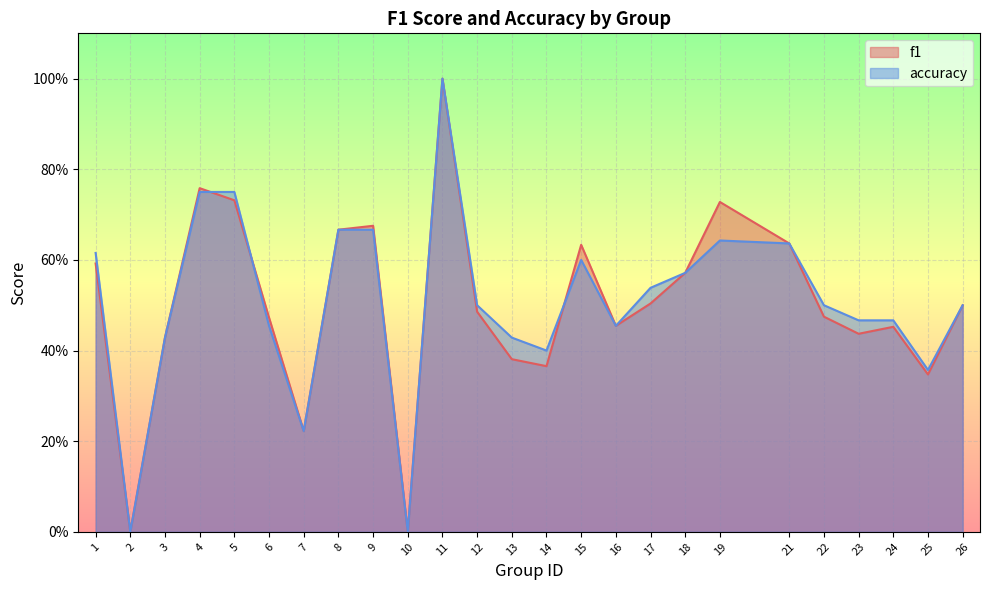

How many lines are shown in the chart?

2